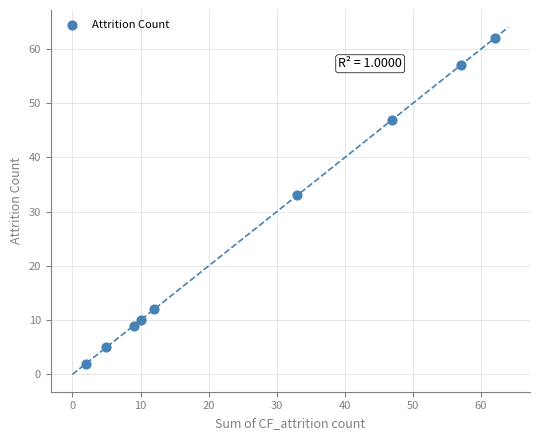

What Y value in the scatter plot is closest to 32?

33